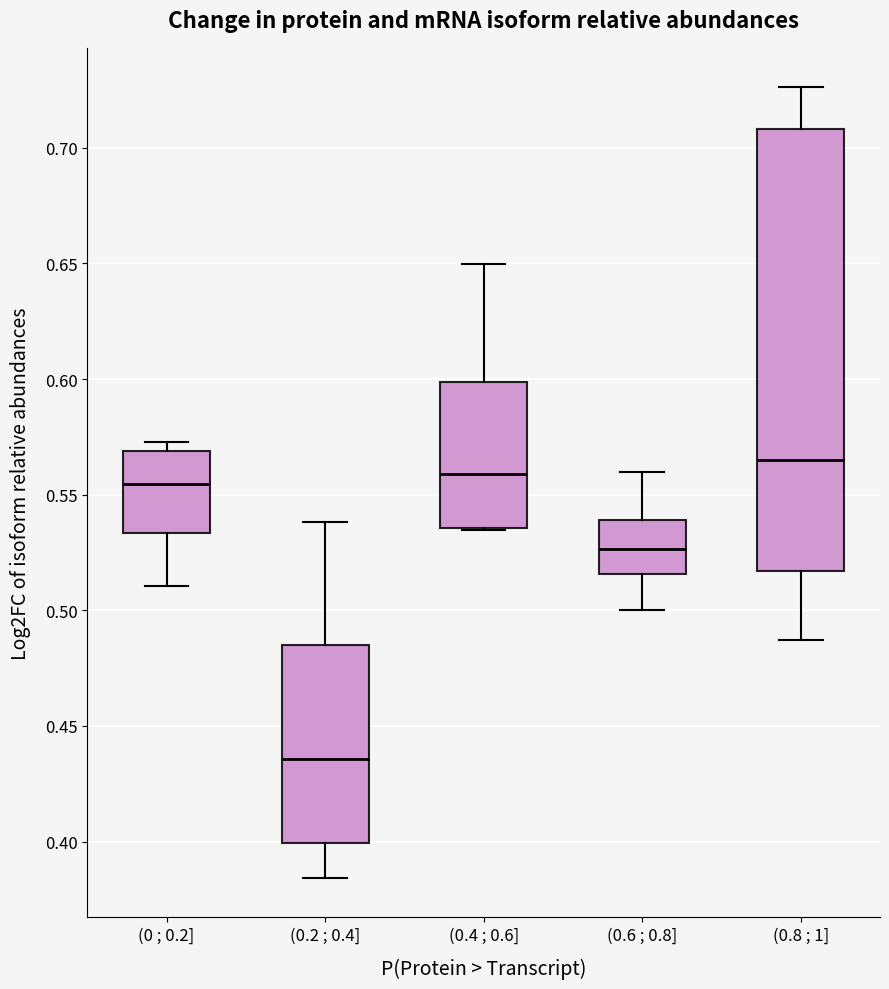

Comparing the boxes themselves (not the whiskers), which one is the tallest?

(0.8 ; 1]